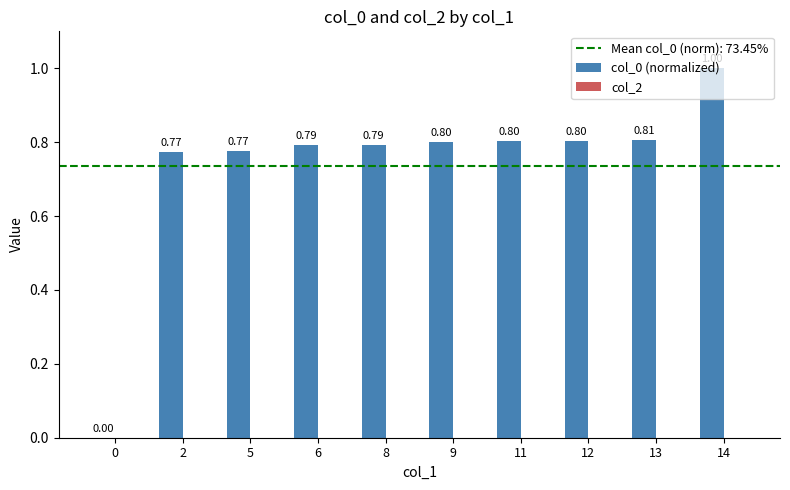

What is the sum of the values at 8 and 6?

1.6